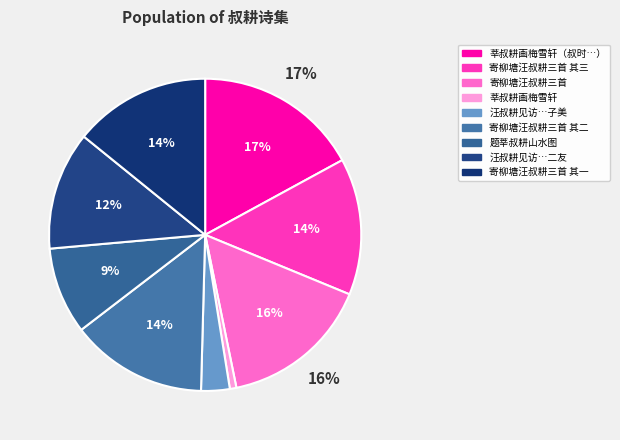

What is the smallest slice in the pie chart?

莘叔耕画梅雪轩